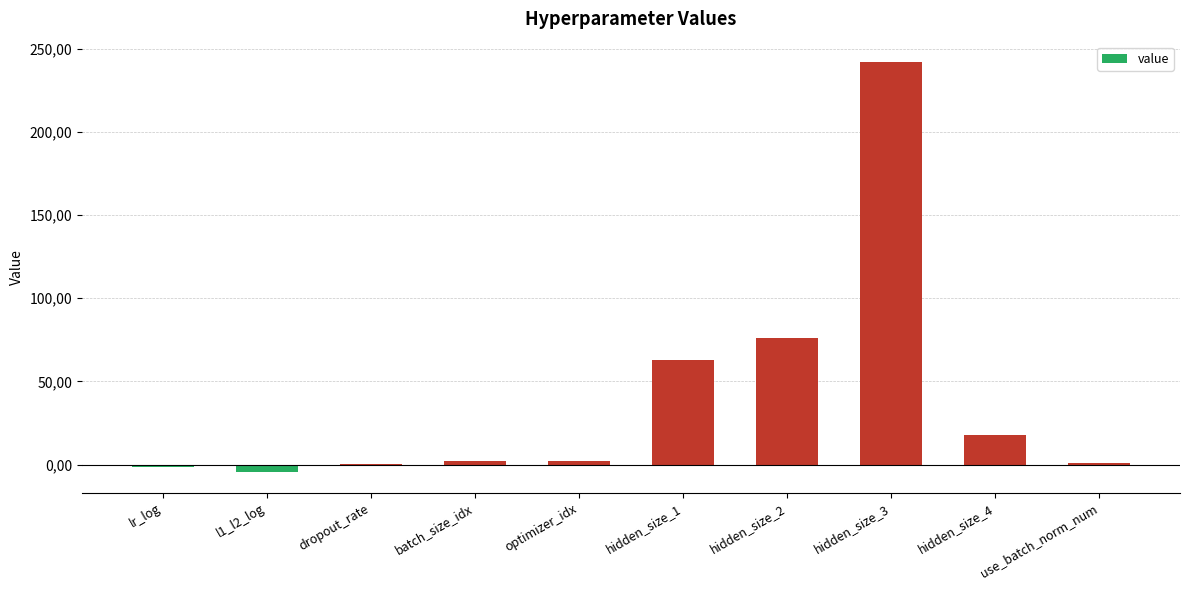

The value at hidden_size_3 is 140.2. True or false?

False